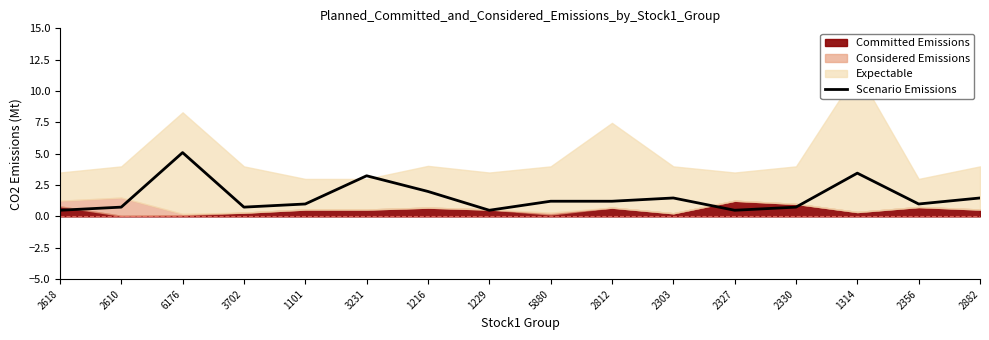

What is the lowest value of the Scenario Emissions series?

0.5